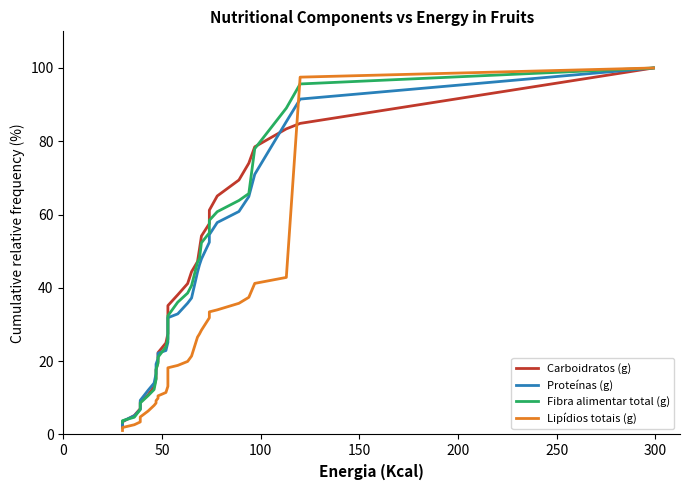

What is the maximum value for Carboidratos (g)?

100.0